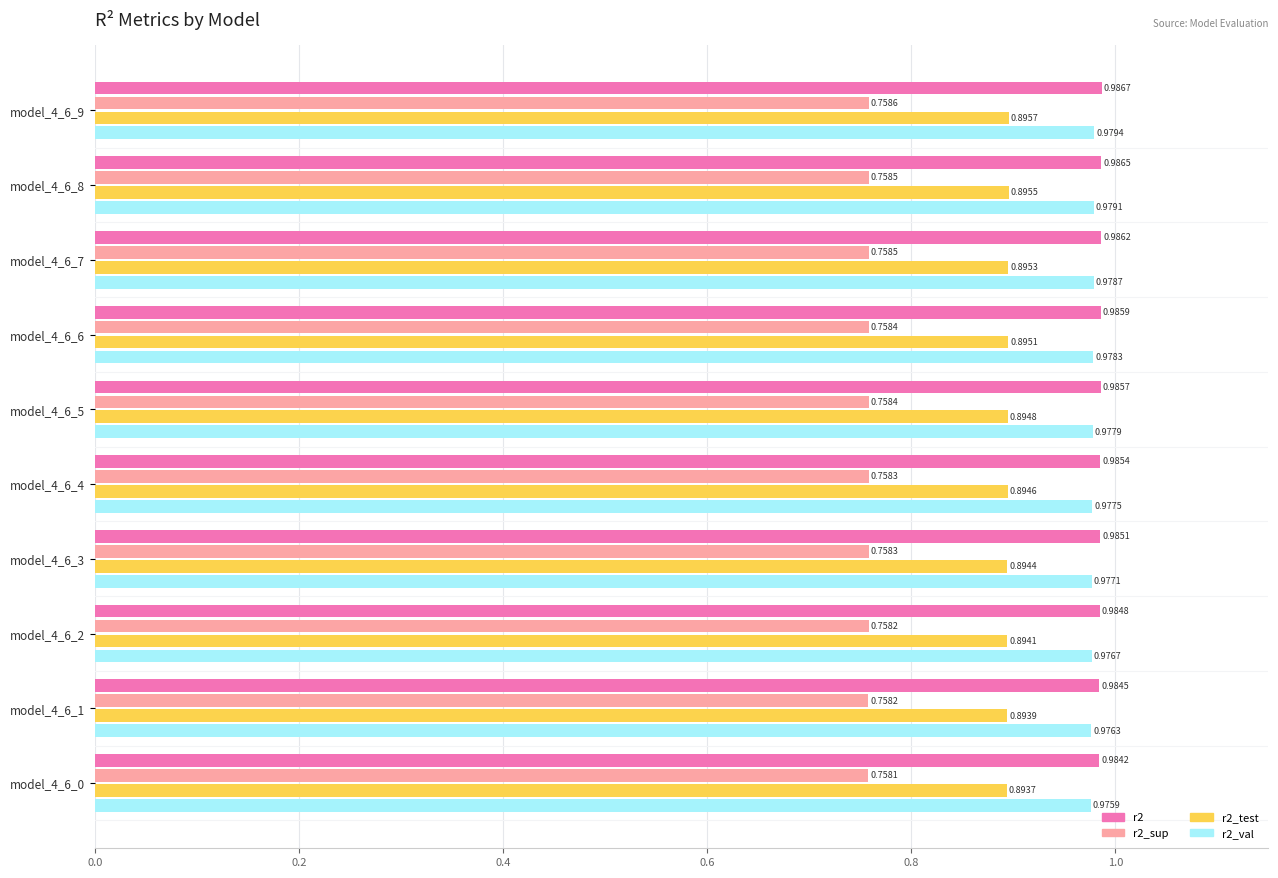

What is the sum of all r2_val values?

9.8